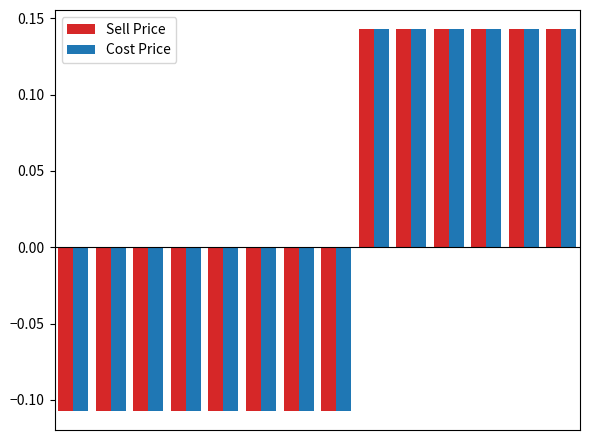

How many positive values does the Sell Price series have?

6